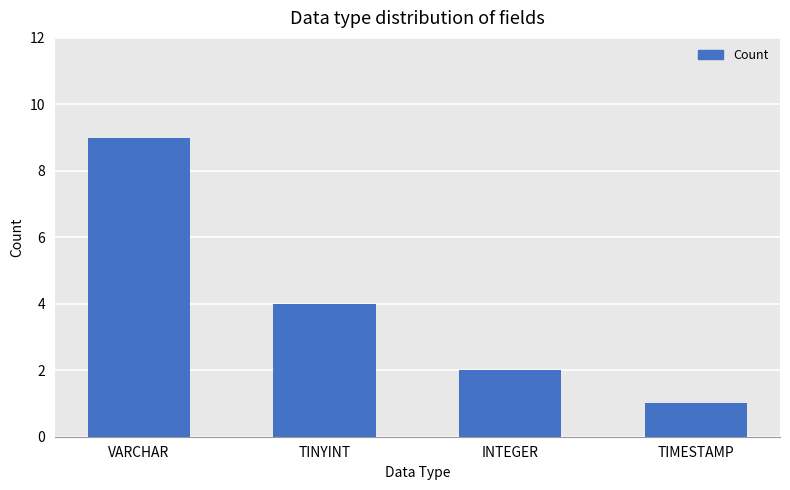

What is the difference between the maximum and minimum values?

8